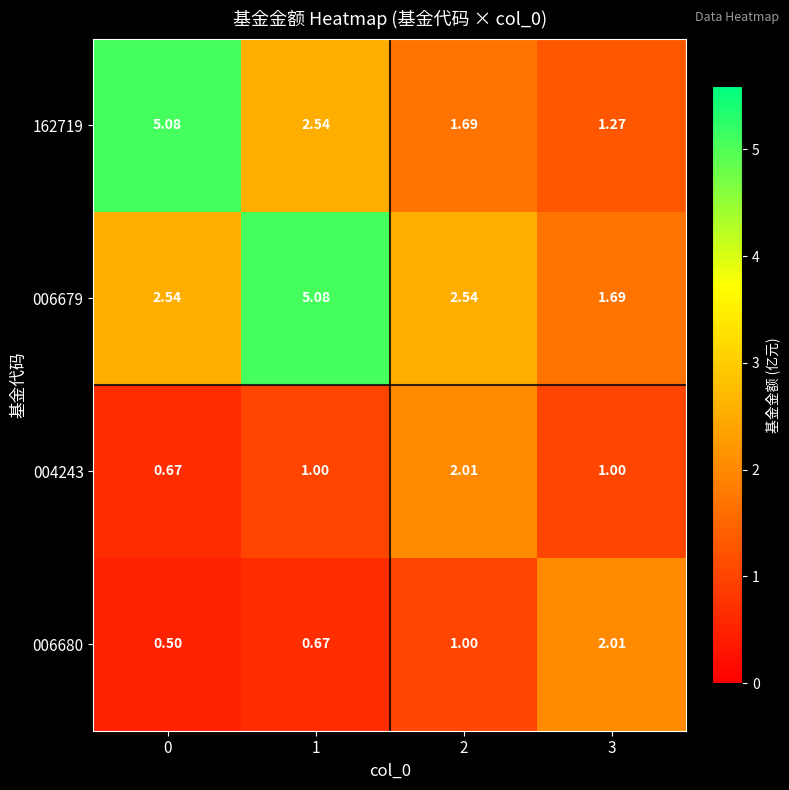

Is the value of 162719 at 2 greater than the value of 004243 at 1?

Yes